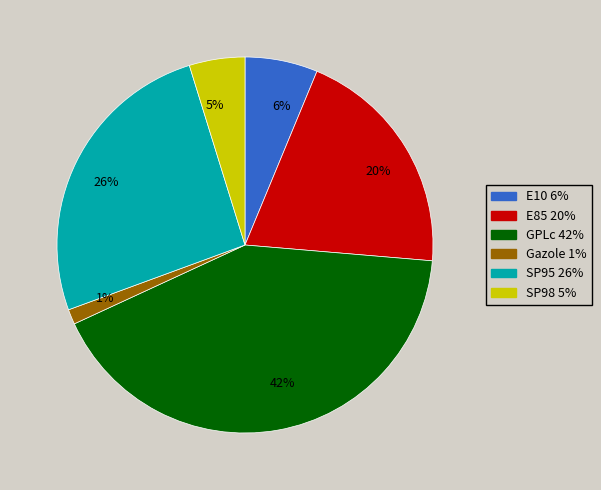

Combined, do 5% and 1% account for over 50%?

No